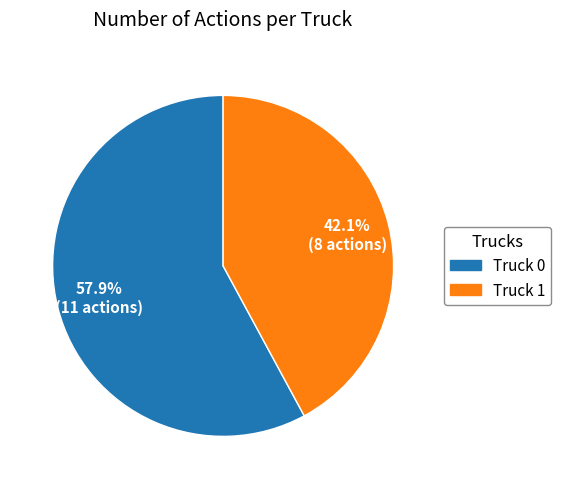

What percentage is the Truck 1 slice, to the nearest percent?

42%